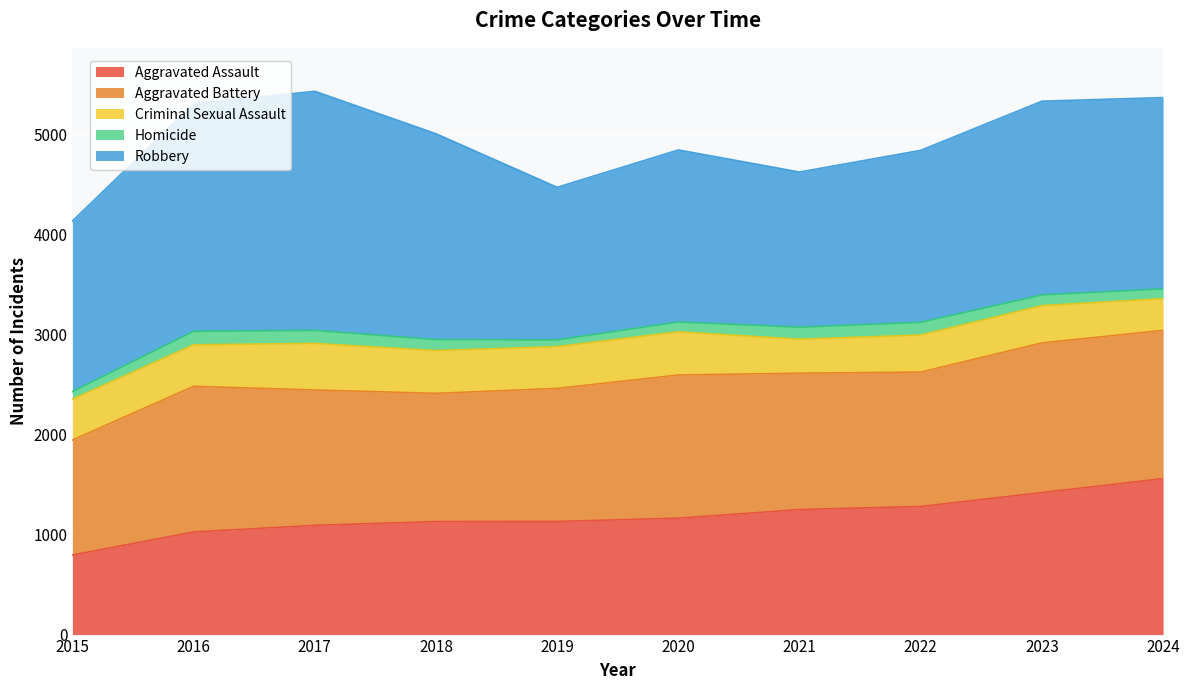

Reading left to right, extract all data points from this chart.

Aggravated Assault: 796	1027	1093	1131	1132	1165	1251	1282	1421	1561
Aggravated Battery: 1151	1458	1355	1283	1332	1433	1365	1345	1498	1484
Criminal Sexual Assault: 409	415	466	428	418	432	340	371	373	317
Homicide: 76	135	130	110	67	98	120	127	107	97
Robbery: 1706	2276	2393	2060	1527	1722	1553	1721	1939	1915